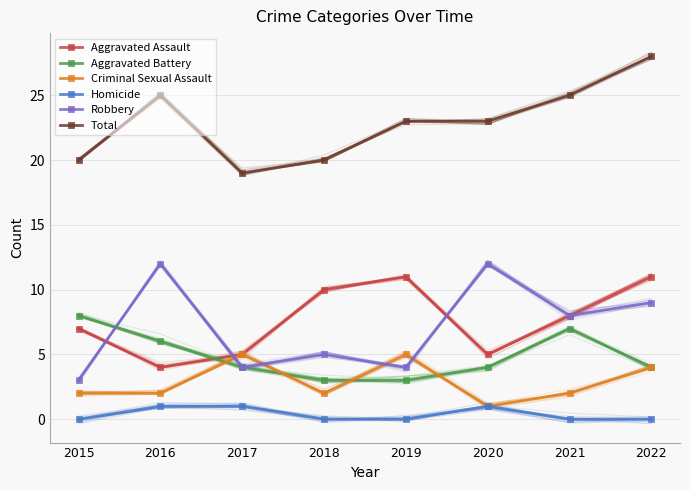

How many categories are shown in the chart?

8